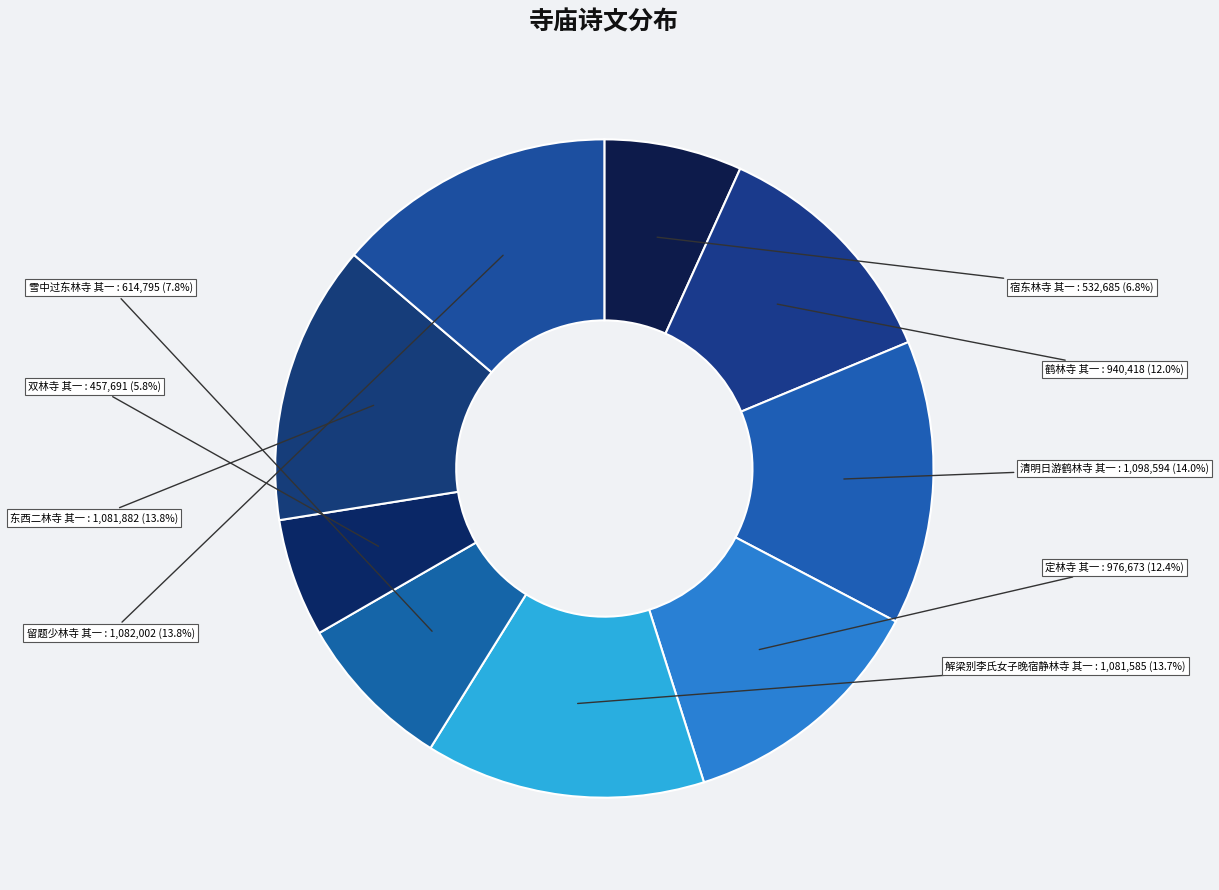

What is the ratio of the value at 宿东林寺 其一 to the value at 清明日游鹤林寺 其一?

0.5